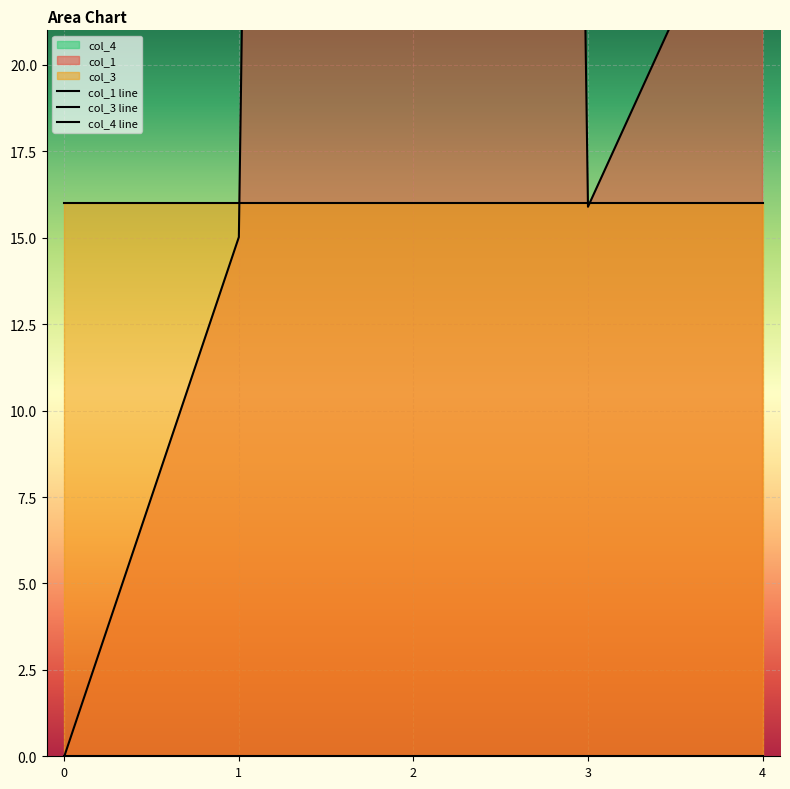

What is the total value across all series at 0?

16.0